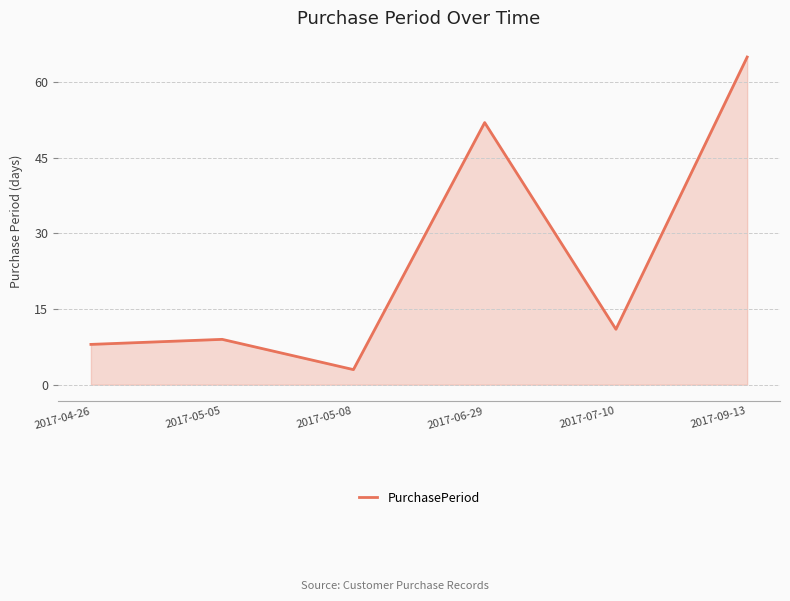

What is the difference between the maximum and minimum values?

62